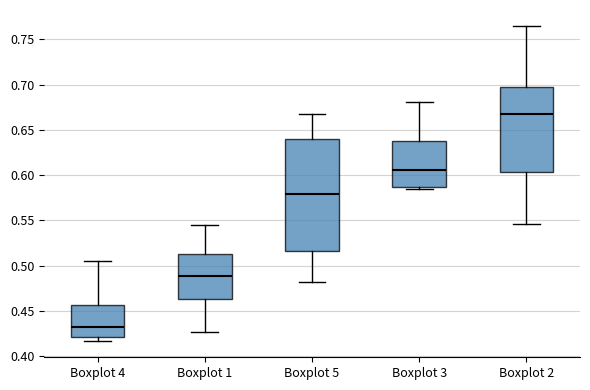

Where does the lower whisker of the box for Boxplot 1 end on the y-axis? The values are not printed on the chart, so give them approximately, as read against the axis.

0.425